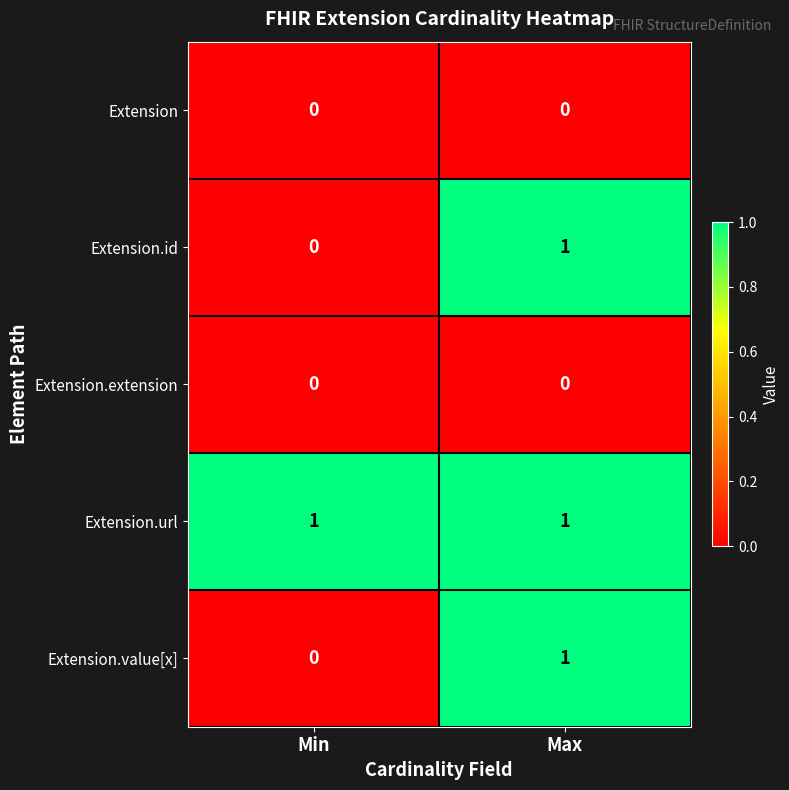

True or false: Extension.value[x] has a value of 1 at Max.

True